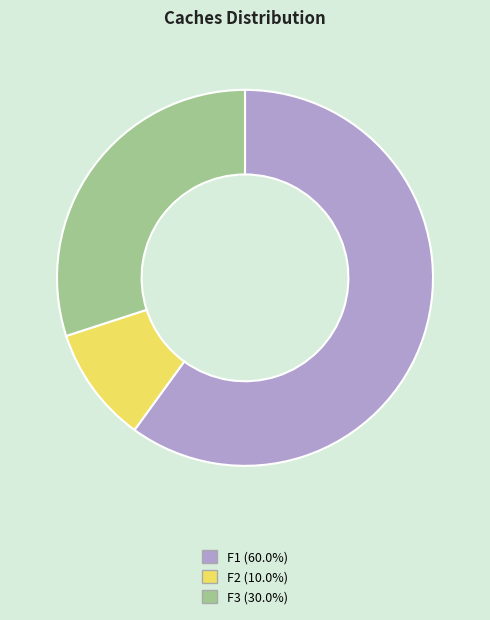

True or false: F1 accounts for 60% of the total.

True